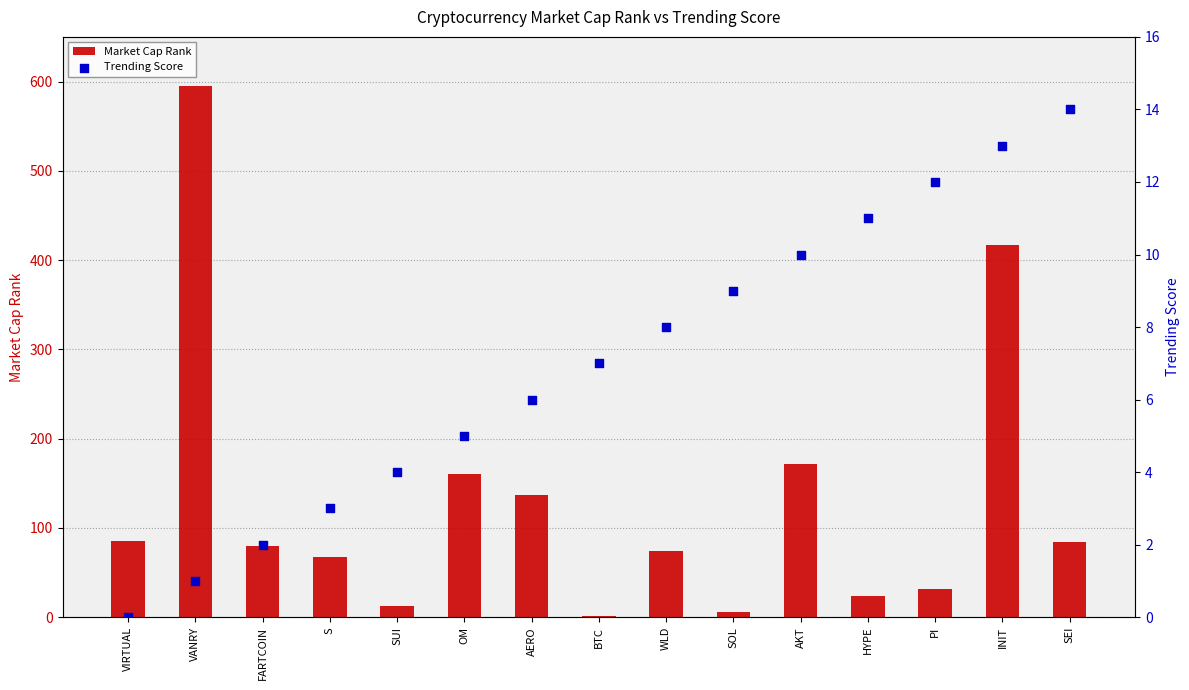

What is the total value across all series at SOL?

15